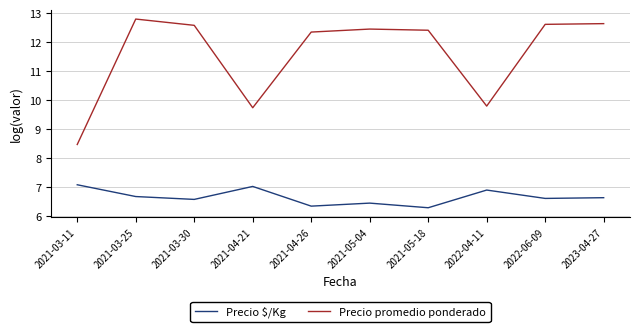

Rank the series by their maximum value, from highest to lowest.

Precio promedio ponderado, Precio $/Kg